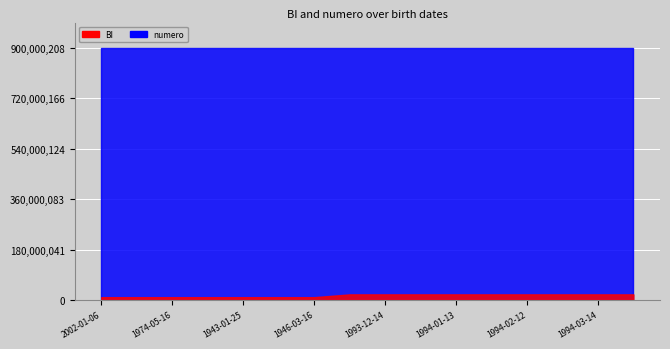

At 2002-01-06, list the series in order from smallest to largest.

BI, numero